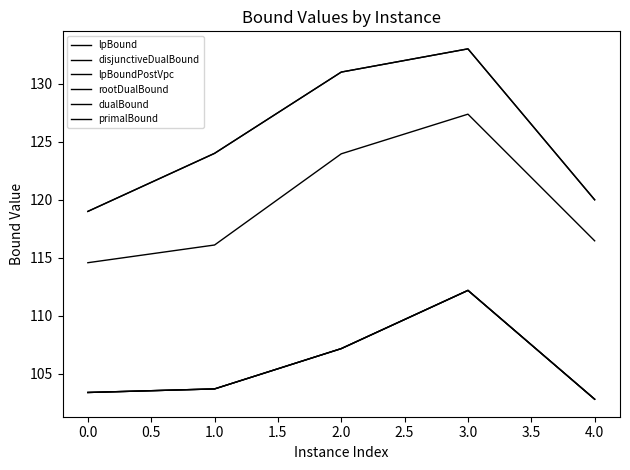

Does the chart display data point markers on the line(s)?

No